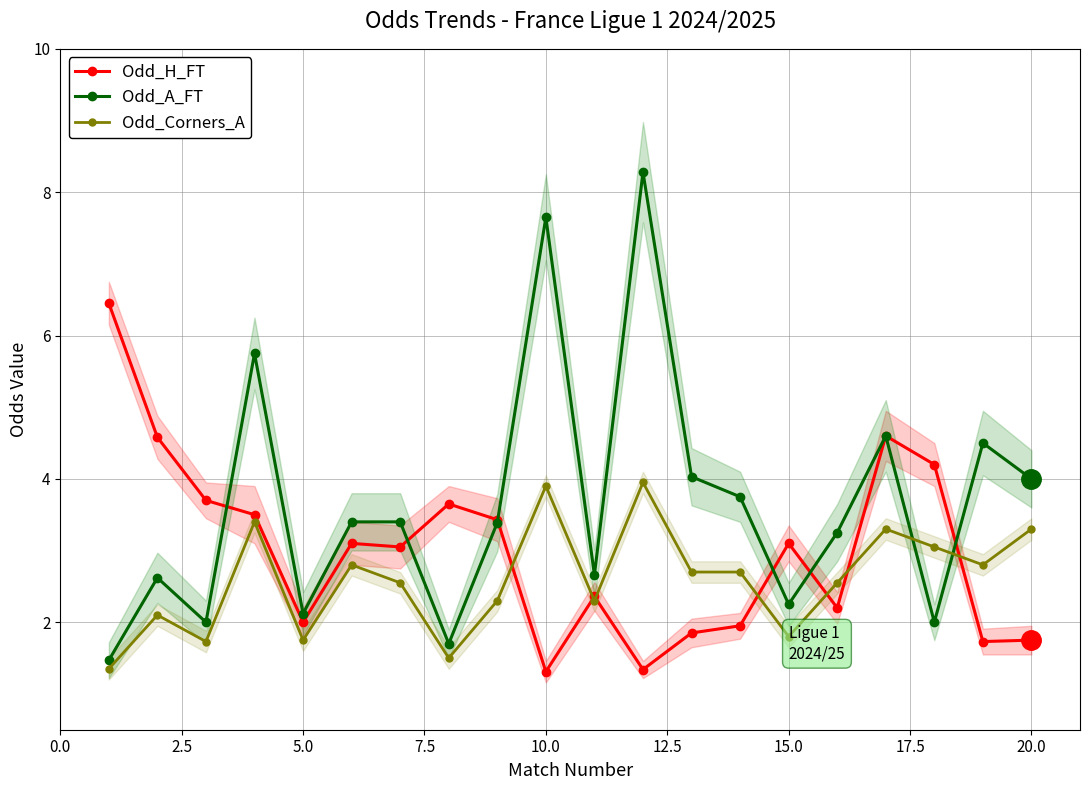

What is the highest value of the Odd_H_FT series?

6.5